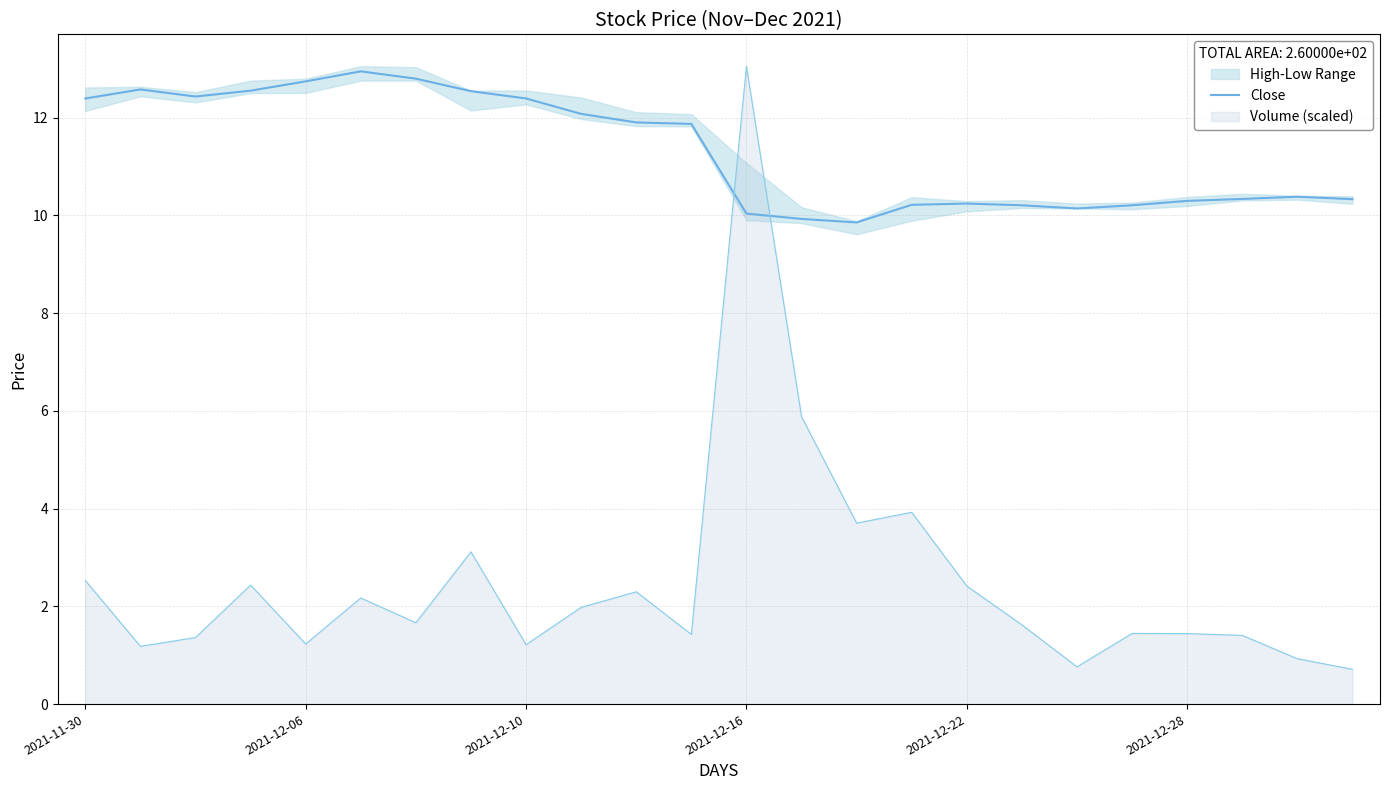

How many values are below 11?

12